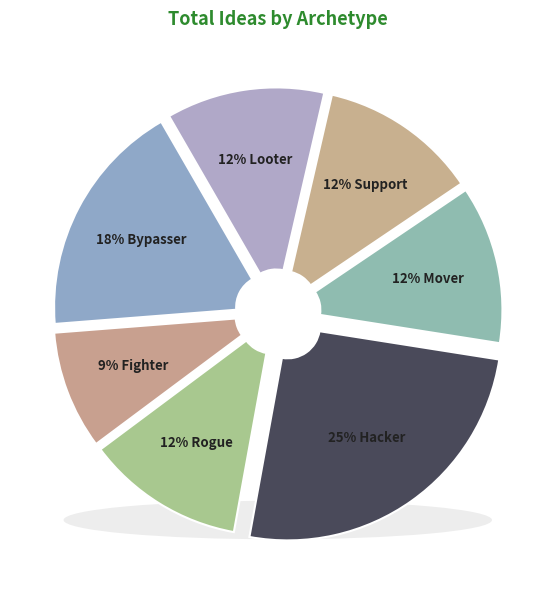

Rank the categories by value from highest to lowest.

Hacker, Bypasser, Rogue, Mover, Support, Looter, Fighter